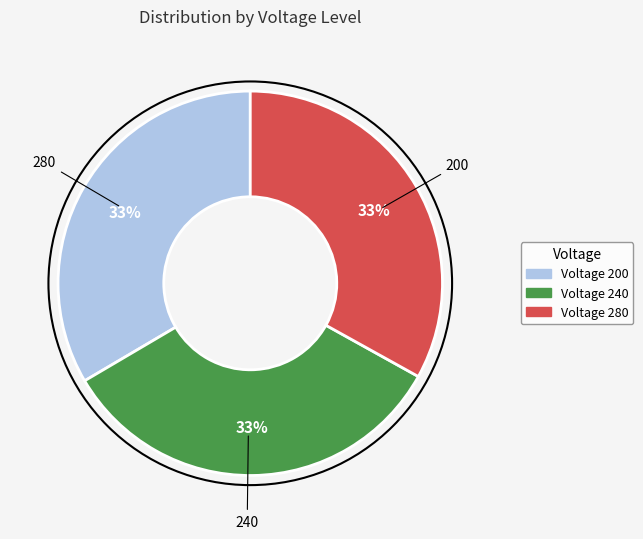

Does Voltage 240 account for over 50% of the chart?

No